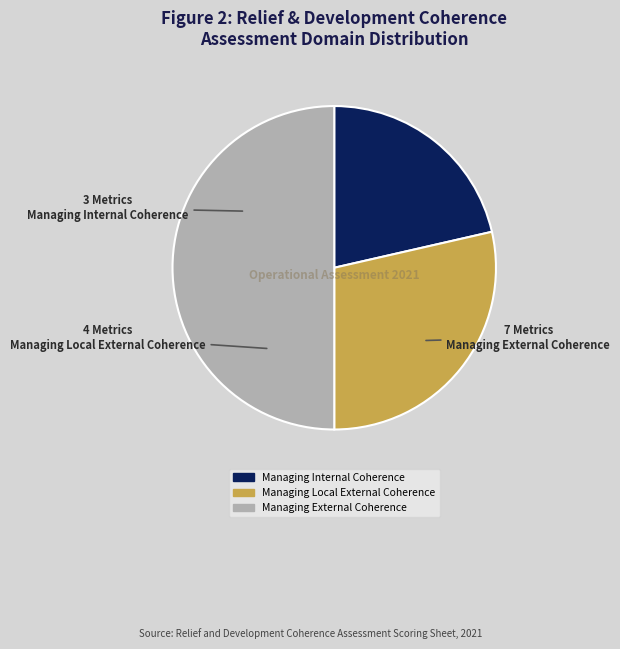

Is Managing Internal Coherence the majority of the pie?

No